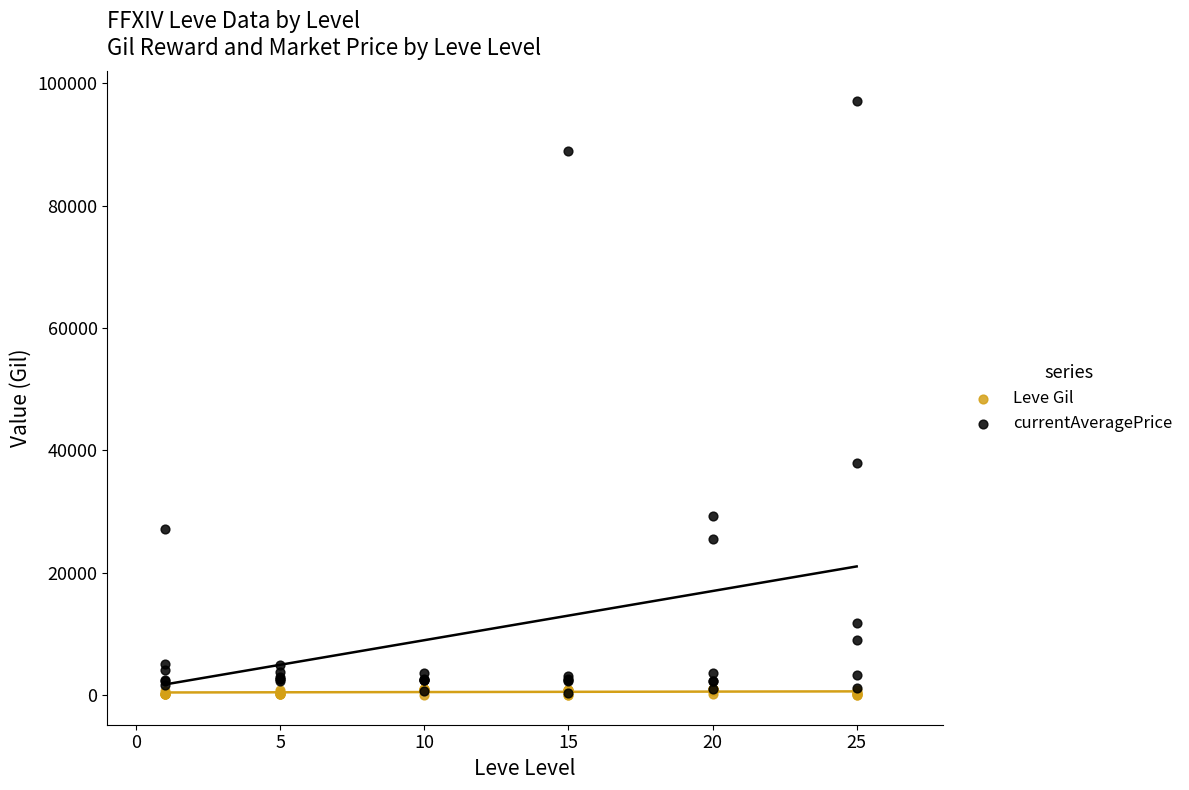

Which series has the largest Y range (max minus min)?

currentAveragePrice